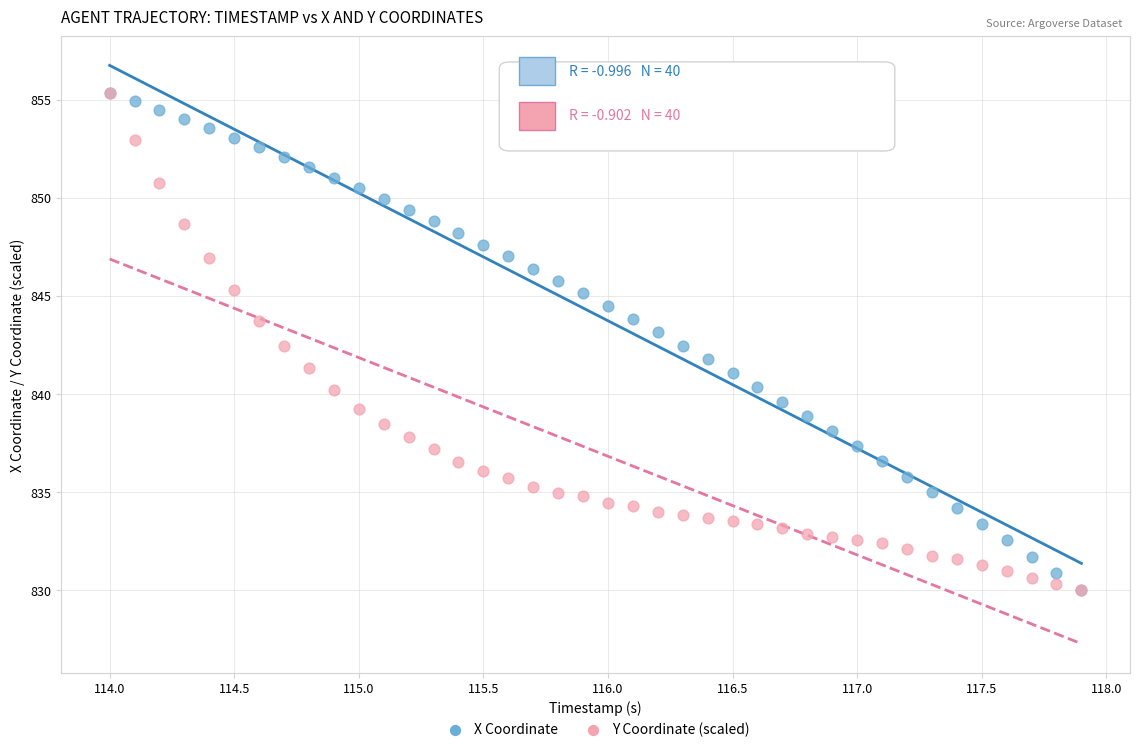

What are all the series names shown in the legend?

X Coordinate, Y Coordinate (scaled)